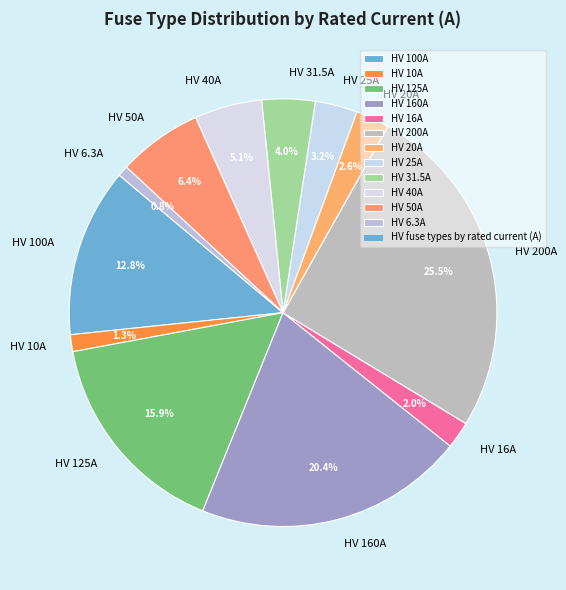

Combined, what portion of the pie is HV 40A and HV 31.5A?

9.1%